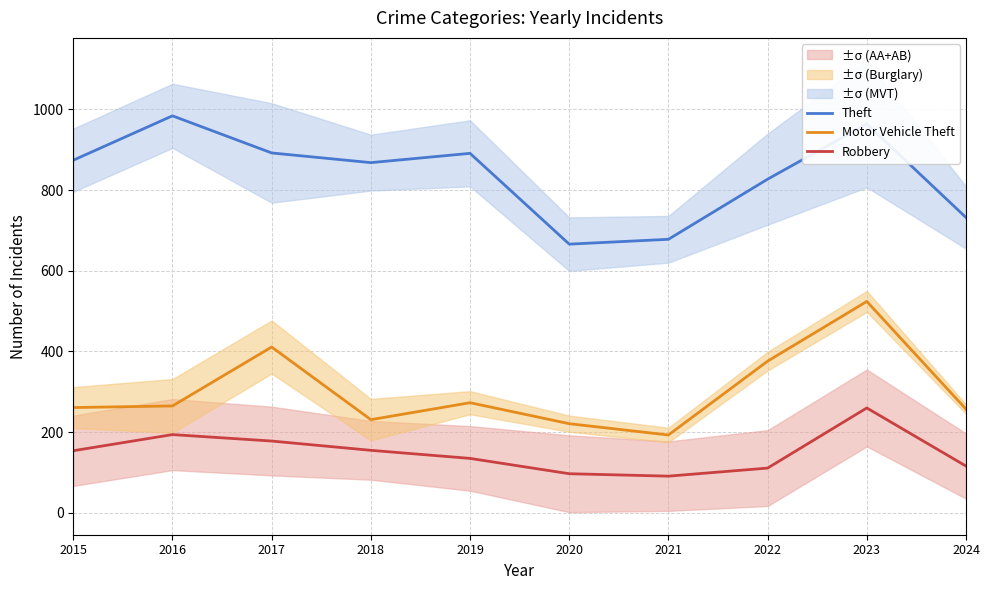

What is the difference between the highest and lowest values at 2015?

720